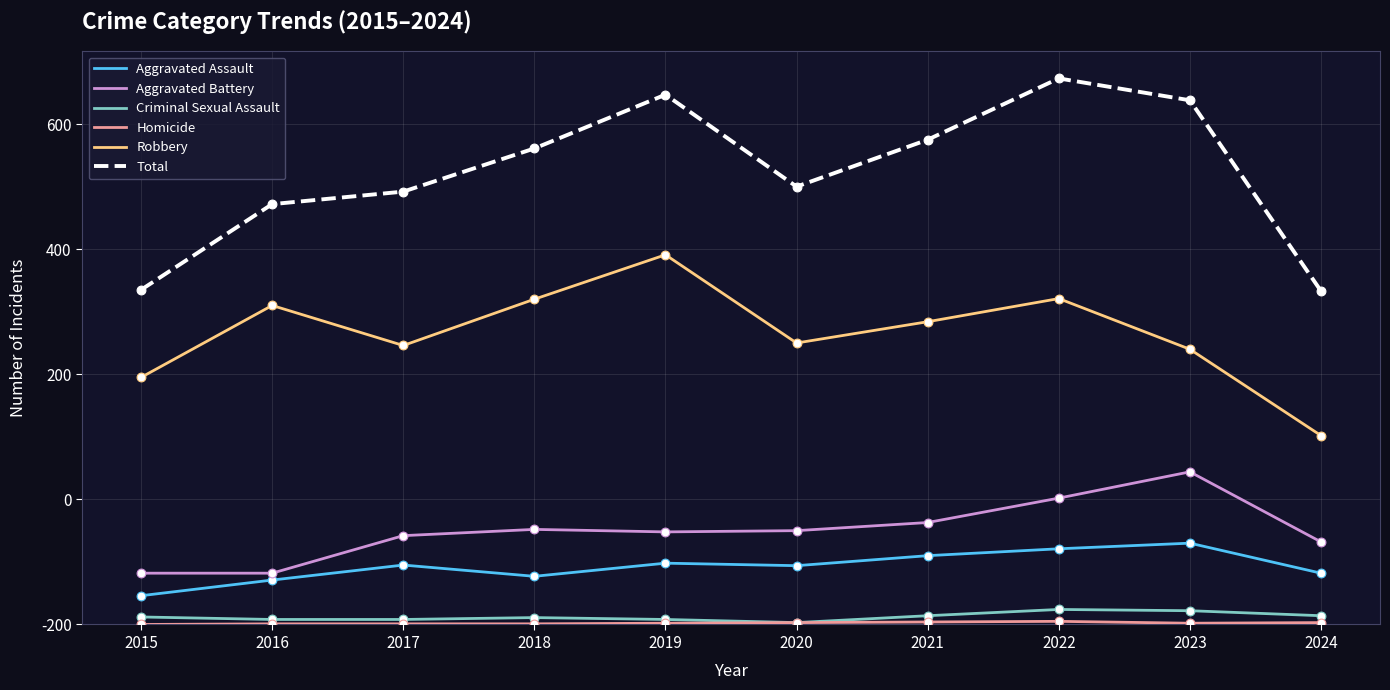

At which category is the sum across all series the highest?

2022